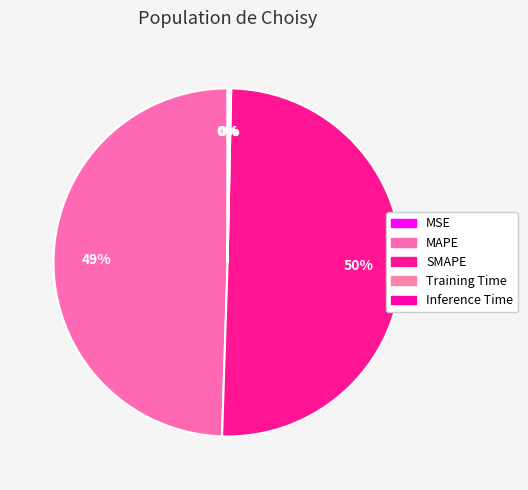

Which category accounts for the majority?

SMAPE